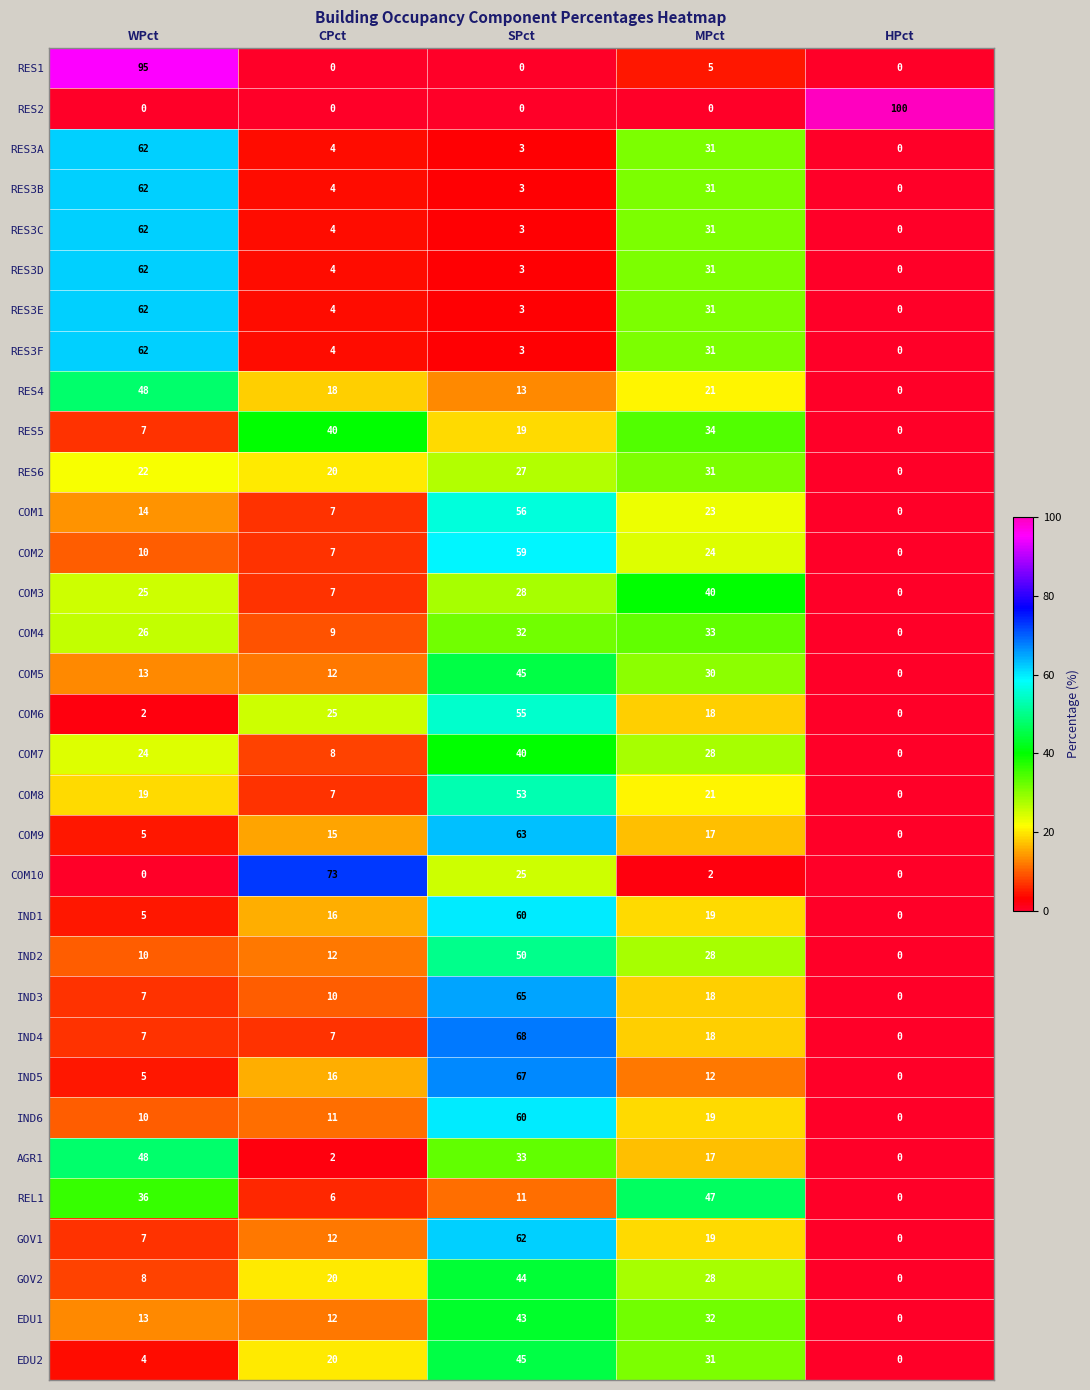

At which label is IND4 closest to 34?

MPct